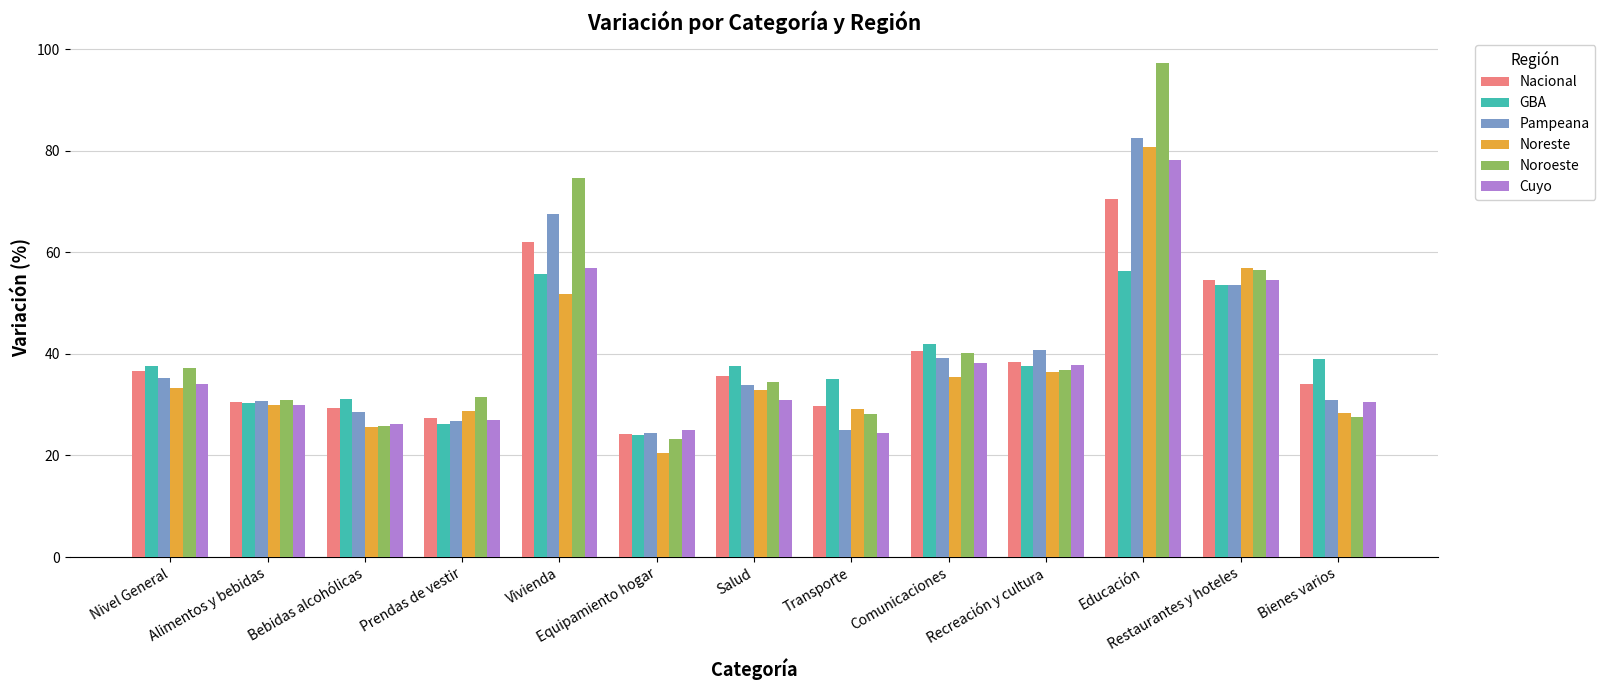

The Pampeana series shows 36.8 at Equipamiento hogar. True or false?

False